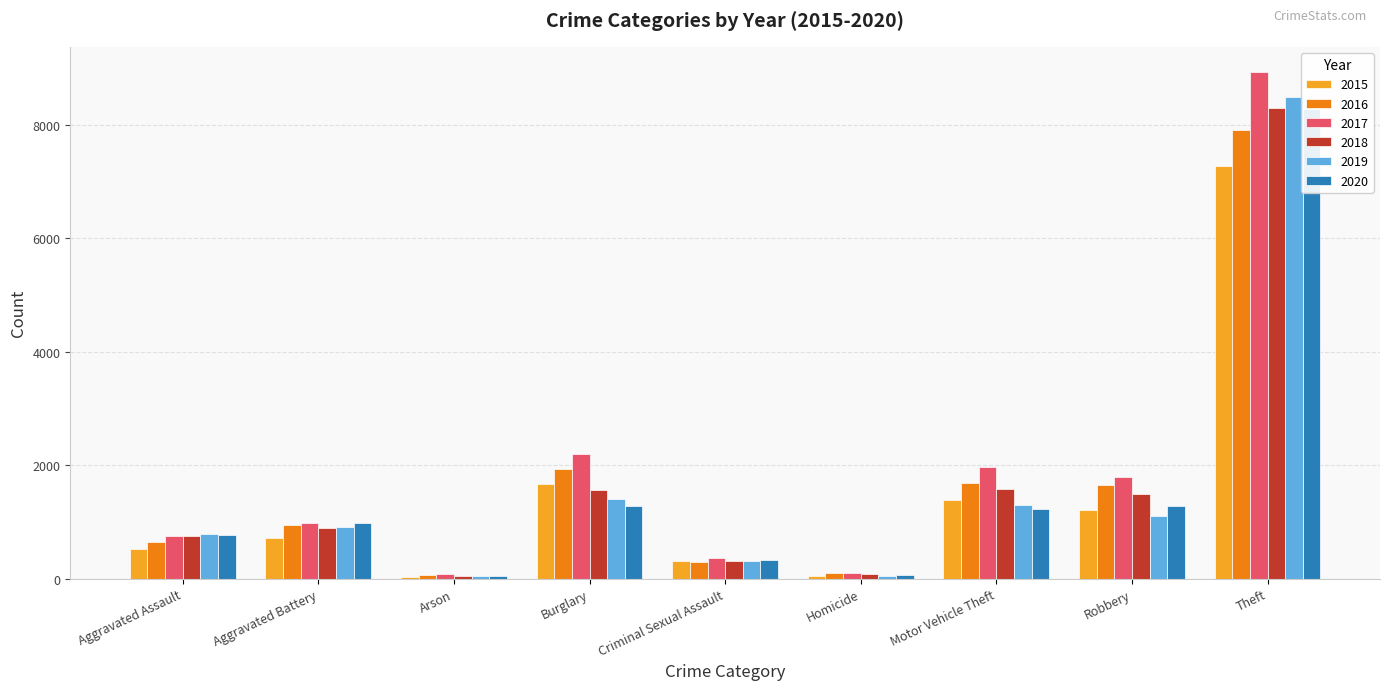

What is the label of the 8th bar from the left?

Robbery